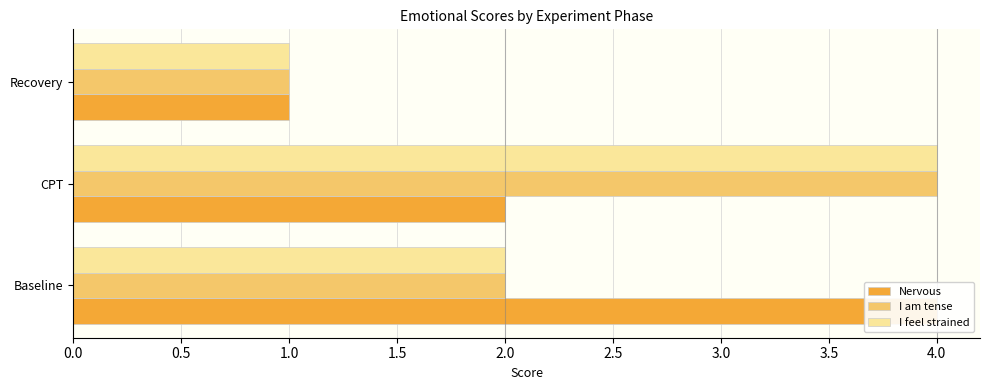

The value of I am tense at CPT is 4. True or false?

True